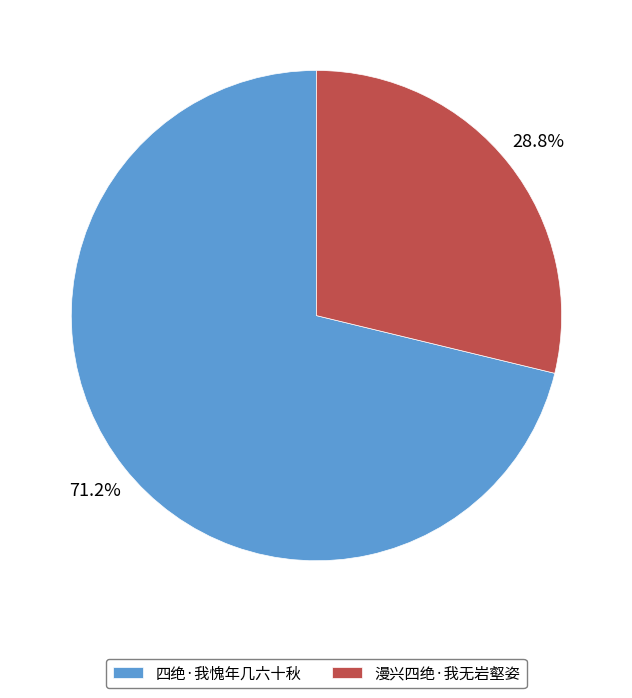

Approximately how many times larger is the value at 四绝·我愧年几六十秋 compared to 漫兴四绝·我无岩壑姿?

2.5